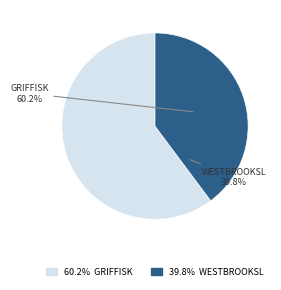

Rank the categories by value from lowest to highest.

westbrooksl, griffisk